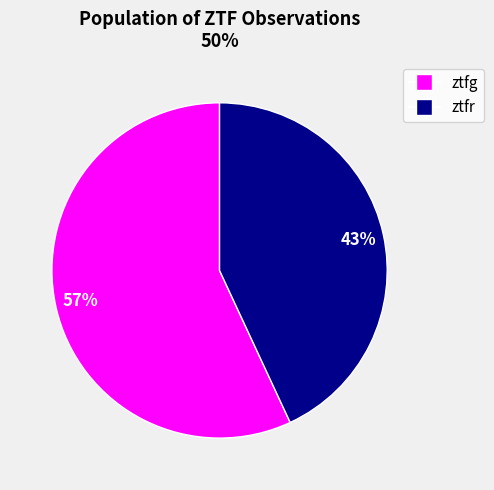

To the nearest percent, what percentage of the pie is ztfg?

57%